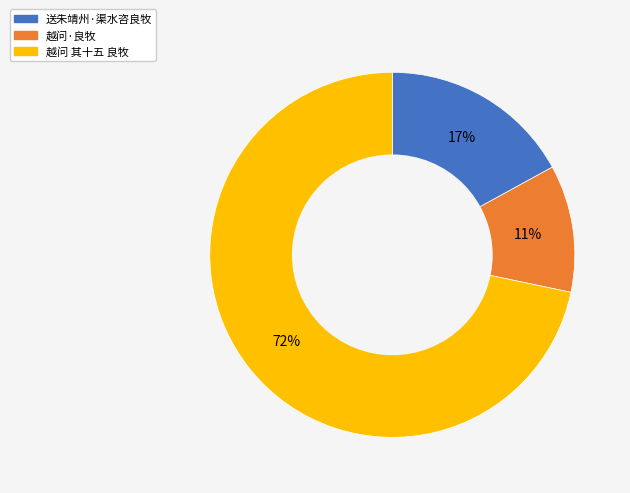

What is the largest slice in the pie chart?

越问 其十五 良牧